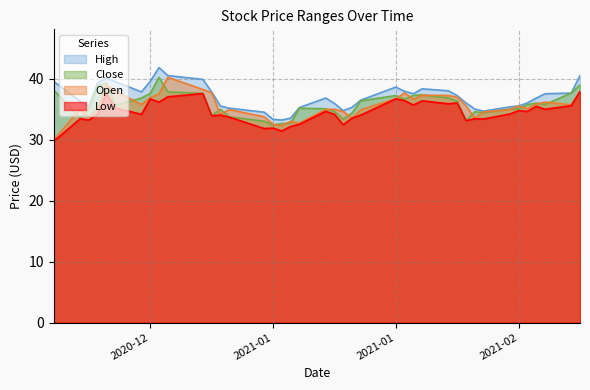

List the labels in order of High value, smallest first.

2021-01-06, 2021-01-05, 2021-01-07, 2021-01-04, 2021-01-29, 2021-01-13, 2021-01-28, 2020-12-31, 2021-01-08, 2021-01-14, 2021-02-01, 2020-12-15, 2020-12-30, 2021-02-02, 2021-01-12, 2021-01-27, 2021-02-03, 2020-12-14, 2021-01-15, 2021-02-04, 2021-01-11, 2021-01-26, 2021-01-21, 2021-02-05, 2021-02-08, 2020-12-21, 2020-12-29, 2021-01-20, 2021-01-25, 2021-01-22, 2021-01-19, 2020-12-16, 2020-12-11, 2020-12-18, 2020-12-22, 2020-12-28, 2020-12-17, 2020-12-24, 2021-02-09, 2020-12-23